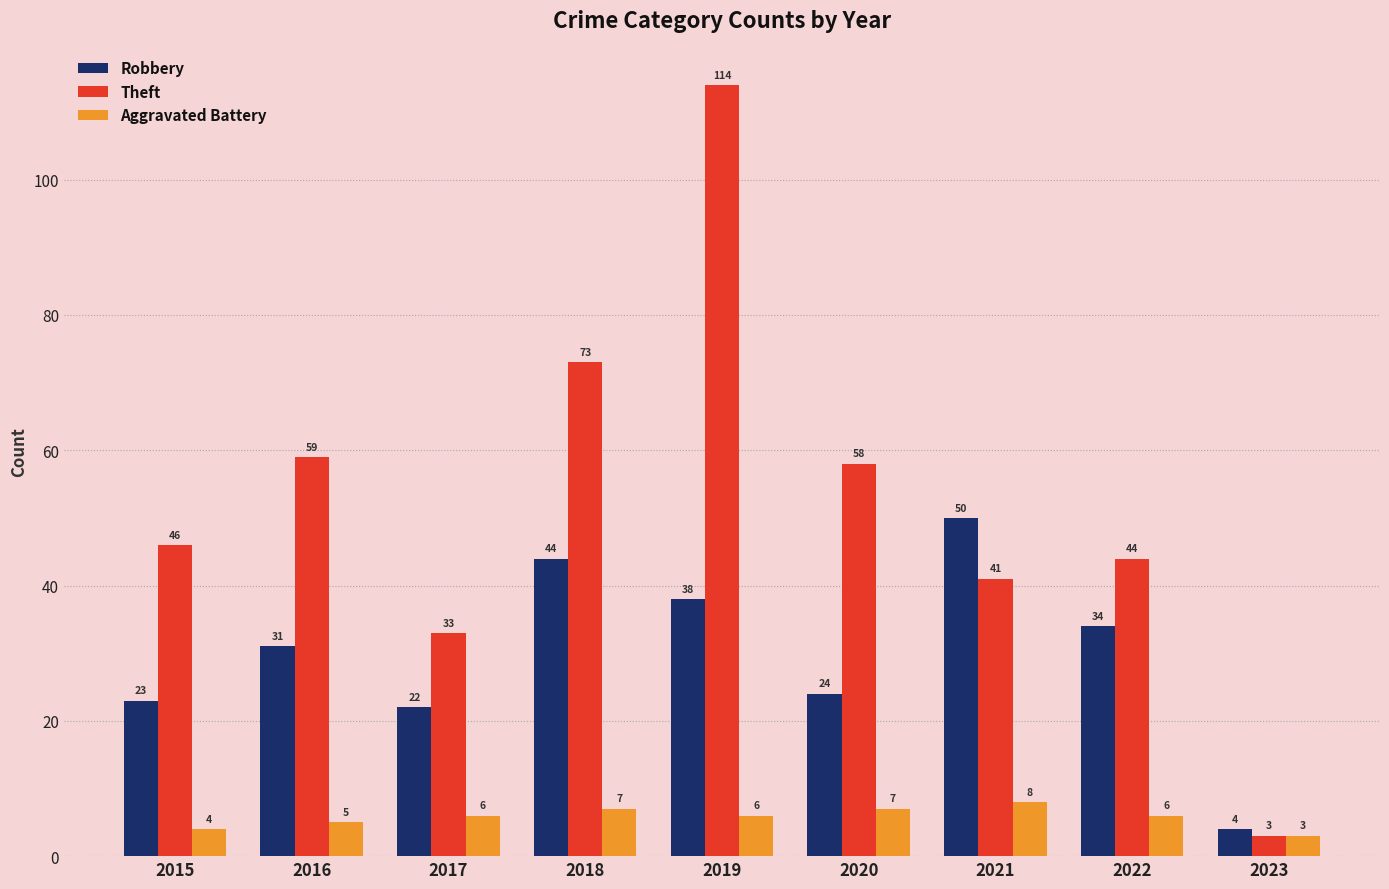

What is the lowest value of the Robbery series?

4